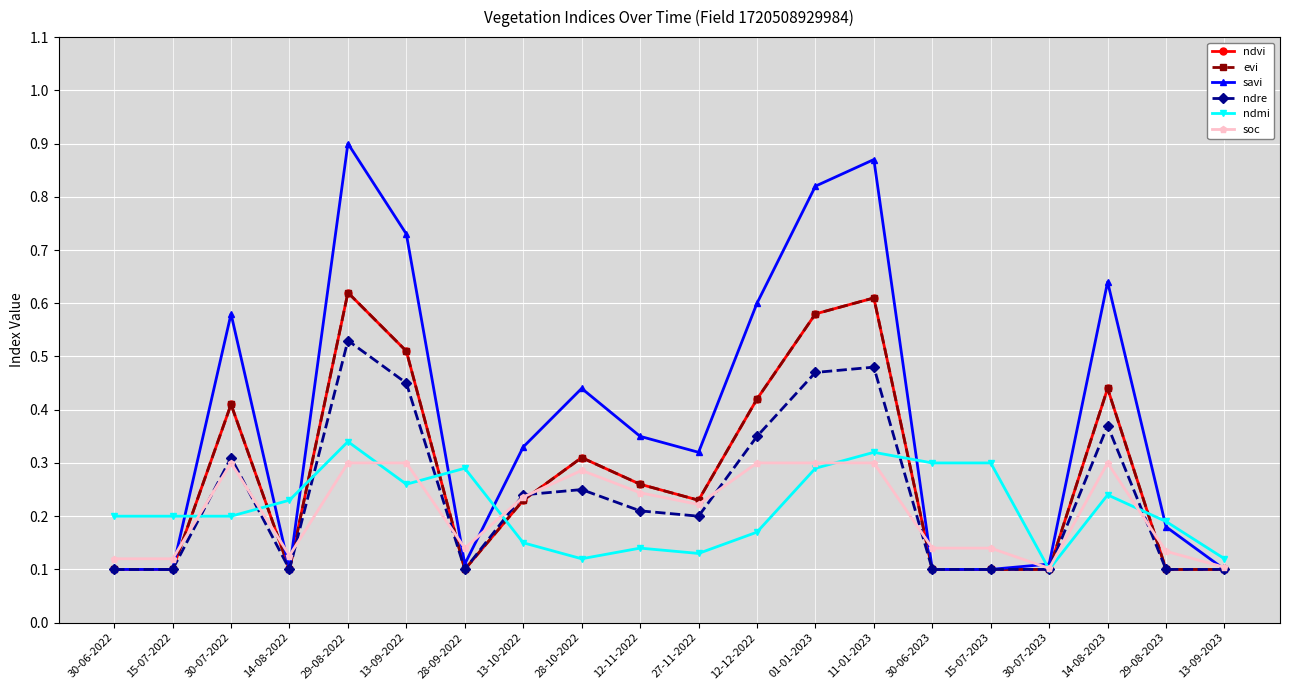

Is this an area chart (filled region under the line)?

No